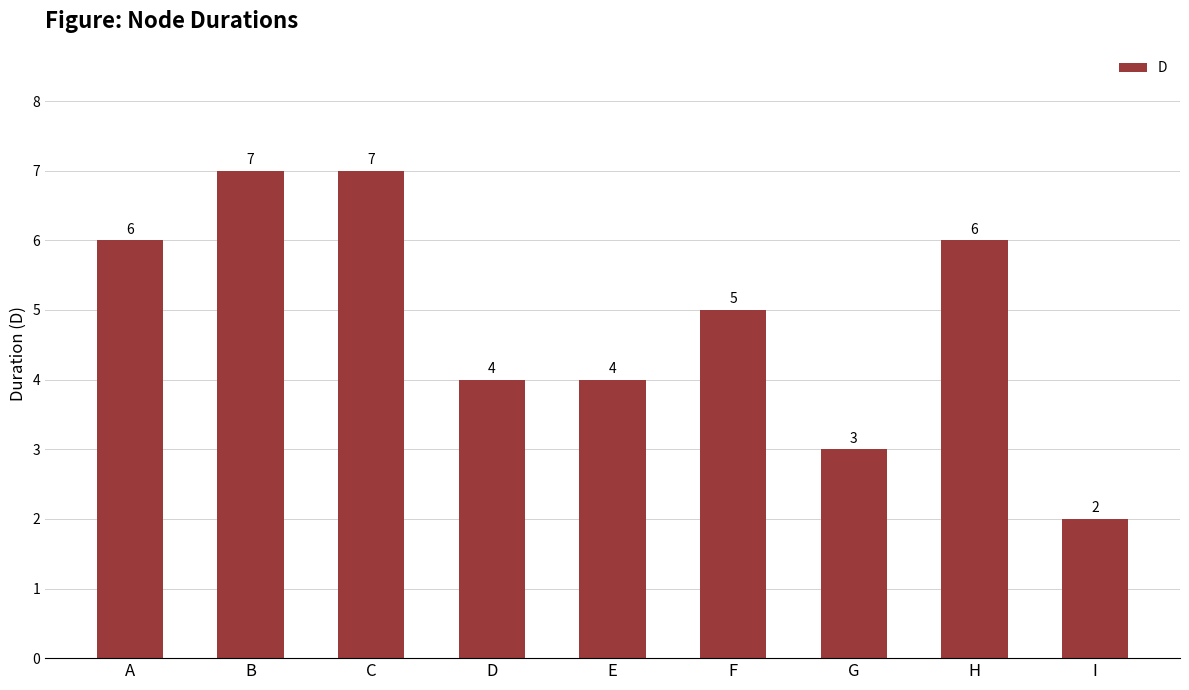

What is the maximum value shown in the chart?

7